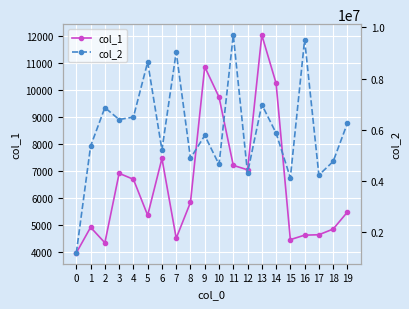

Between 1 and 15, which series saw the biggest shift?

col_2